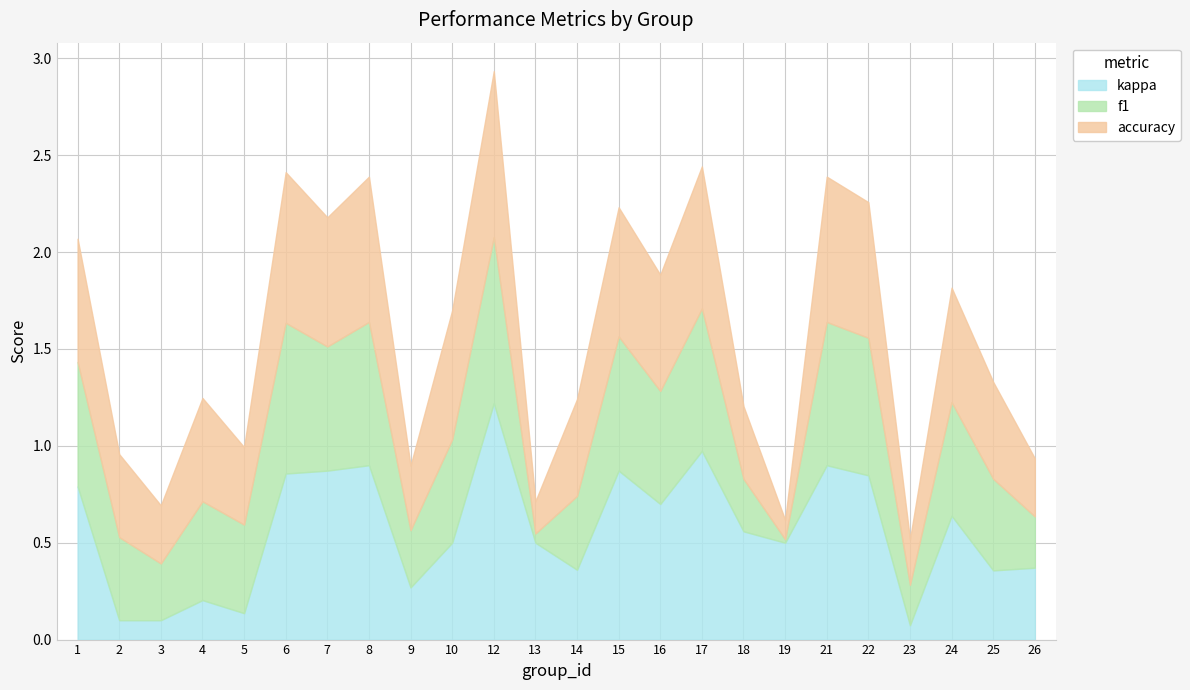

How many interior local valleys does the f1 series have?

8